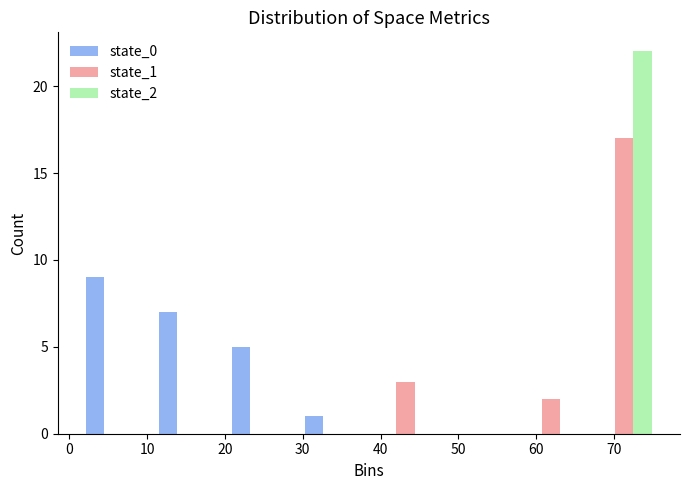

Reading left to right, transcribe this chart: for each range on the x-axis, give the height of each series' bar. Neither the bar edges nor the heights are printed on the chart, so give them approximately, as read against the axes.

1 to 10: state_0=9	state_1=0	state_2=0
10 to 20: state_0=7	state_1=0	state_2=0
20 to 29: state_0=5	state_1=0	state_2=0
29 to 39: state_0=1	state_1=0	state_2=0
39 to 48: state_0=0	state_1=3	state_2=0
48 to 57: state_0=0	state_1=0	state_2=0
57 to 67: state_0=0	state_1=2	state_2=0
67 to 76: state_0=0	state_1=17	state_2=22